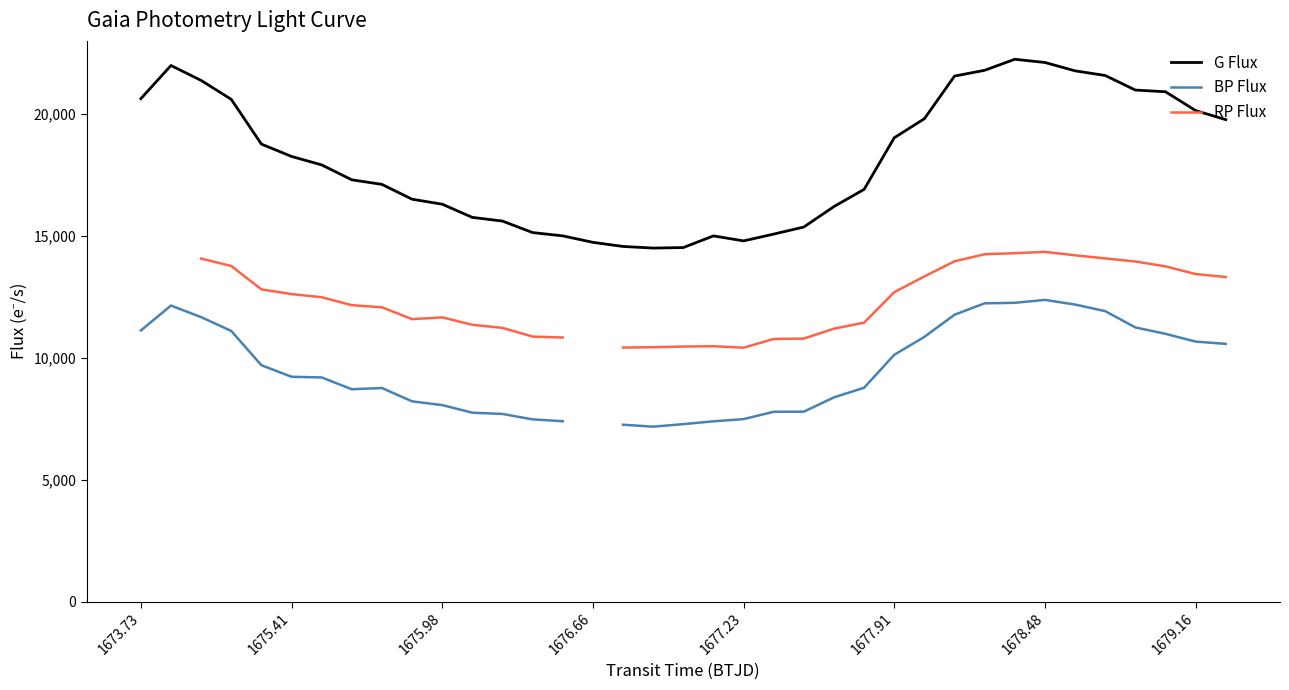

What is the maximum value for G Flux?

22243.7